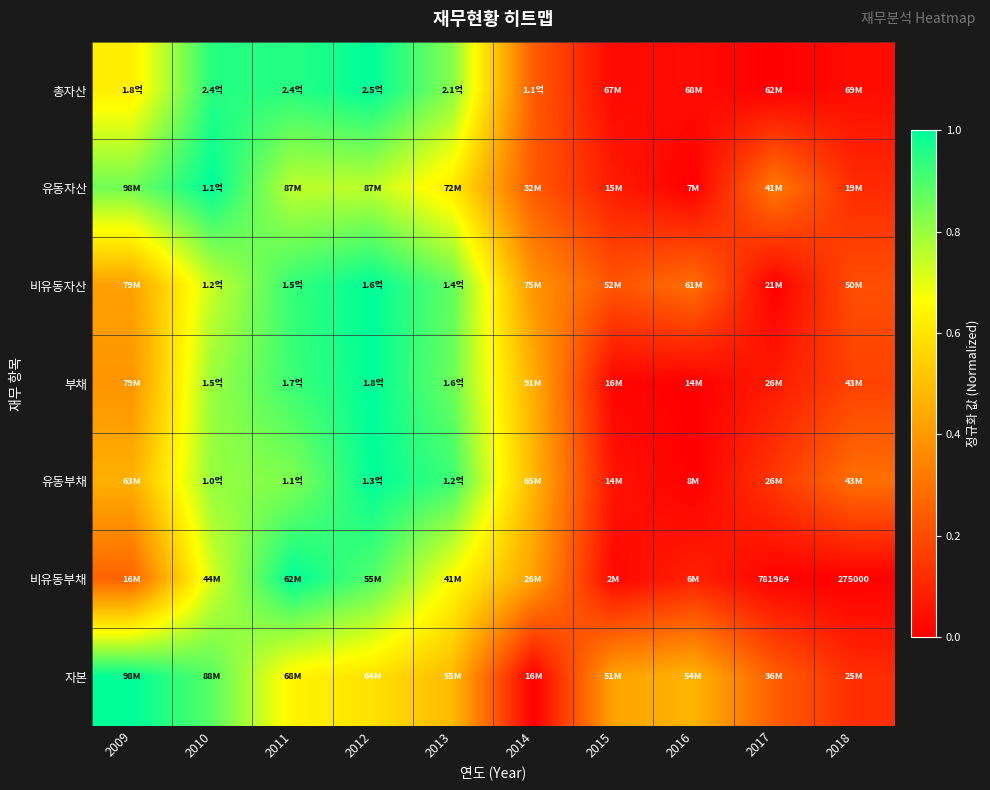

What value does the 자본 series have at 2009?

1.0